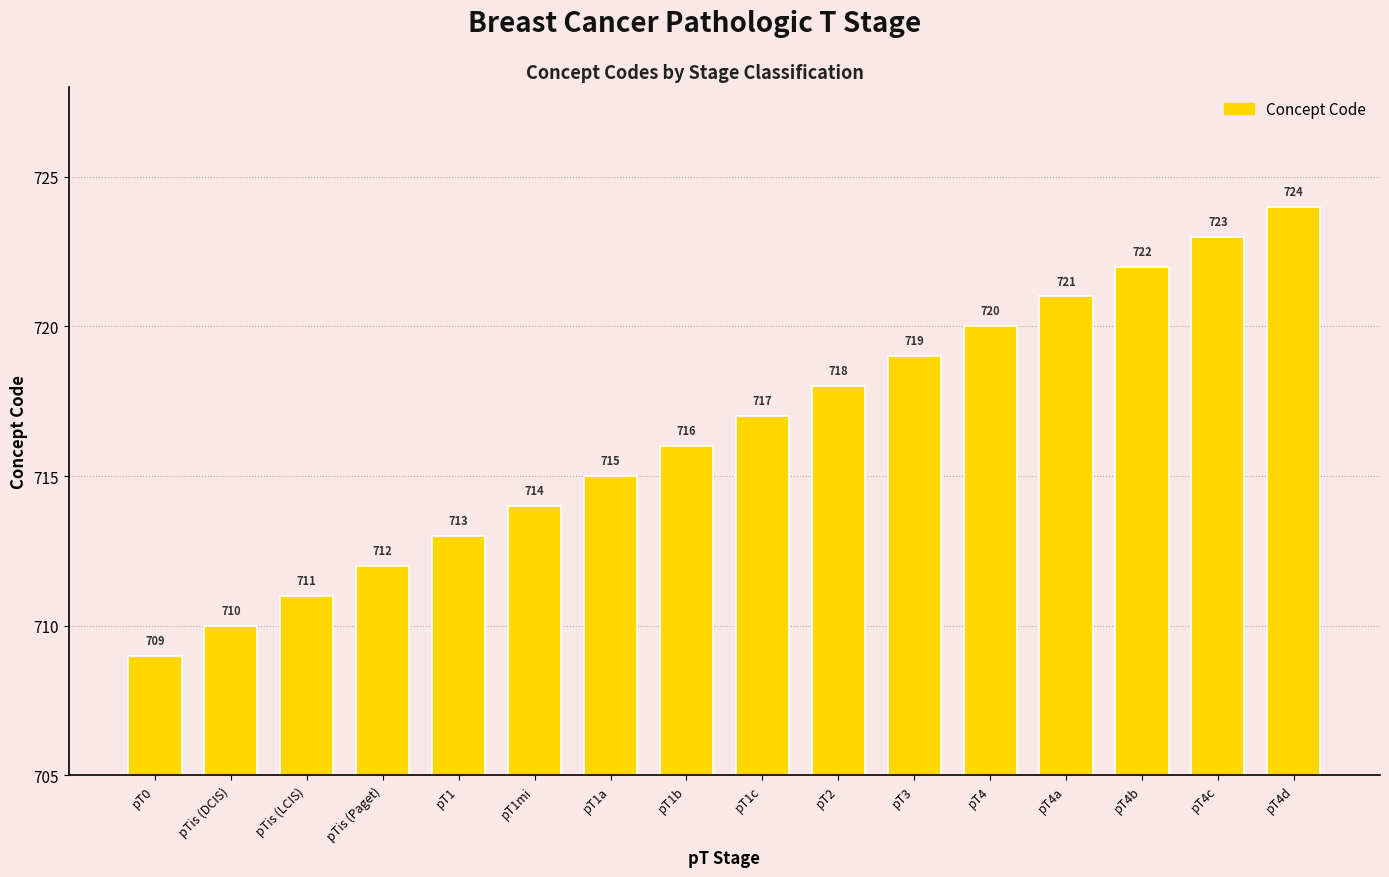

Count the number of categories in the chart.

16